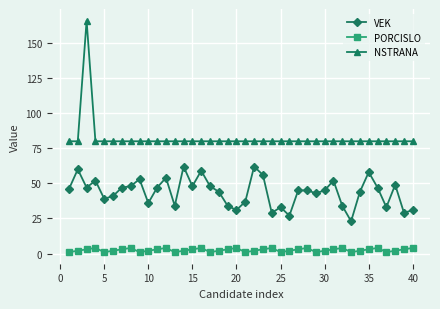

True or false: VEK has more than 2 interior local peaks.

True